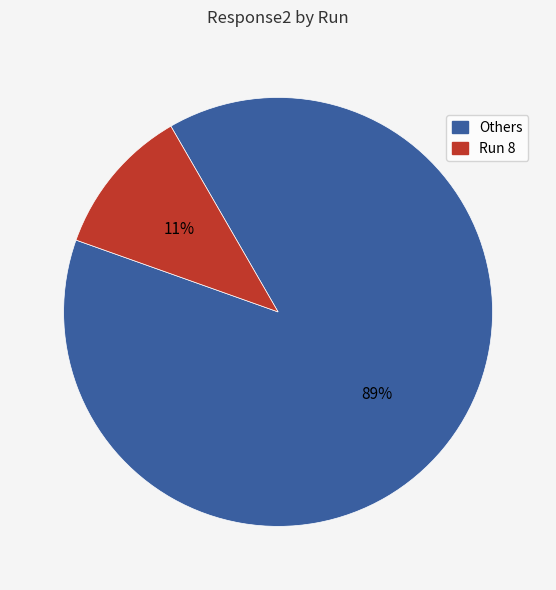

Does any single category account for the majority?

Yes